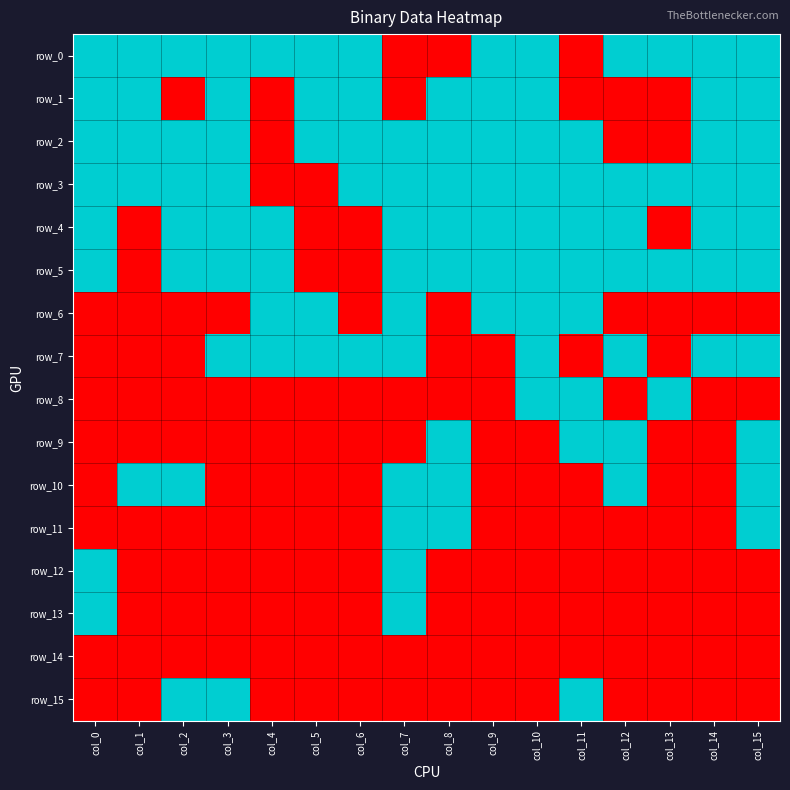

At which label is row_9 closest to 0?

col_0